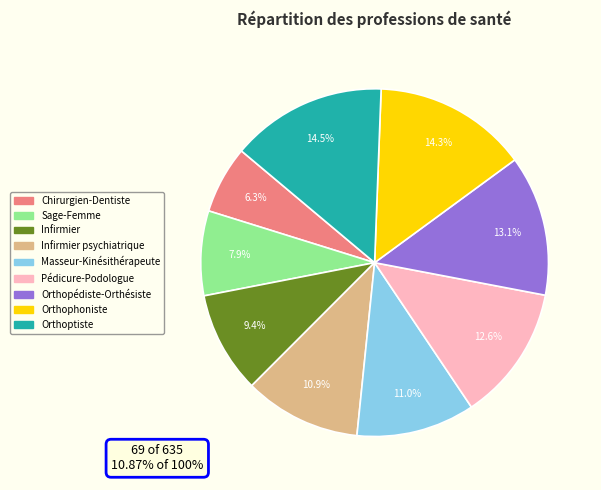

What is the change in value from Orthopédiste-Orthésiste to Orthoptiste?

+9